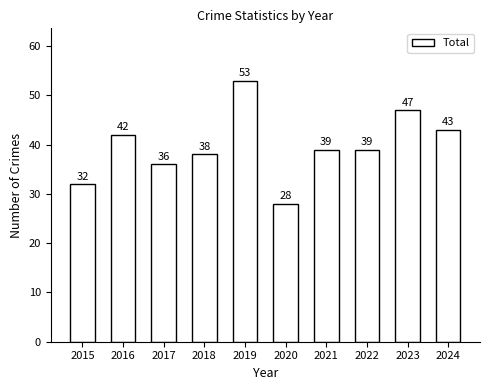

What is the change in value from 2018 to 2020?

-10